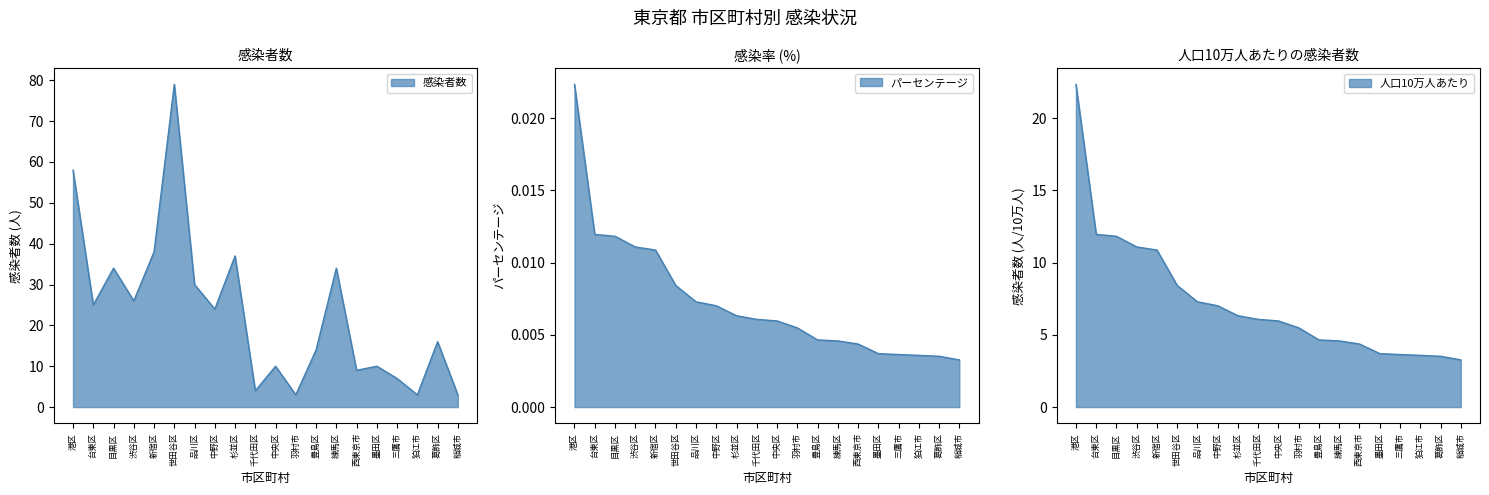

What is the sum of all パーセンテージ values?

0.1